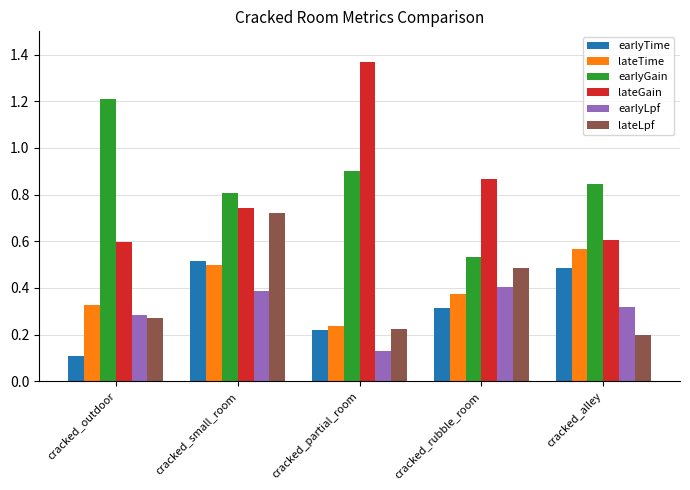

What is the spread (max minus min) of values at cracked_outdoor?

1.1